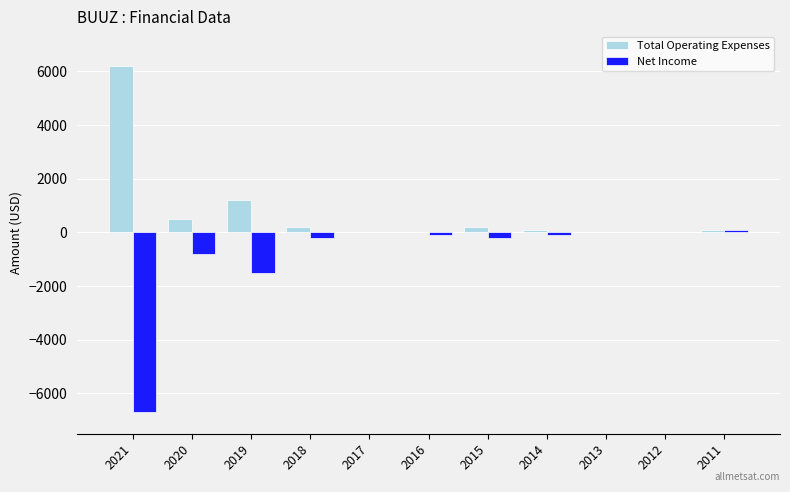

Is the value of Net Income at 2015 greater than the value of Total Operating Expenses at 2018?

No